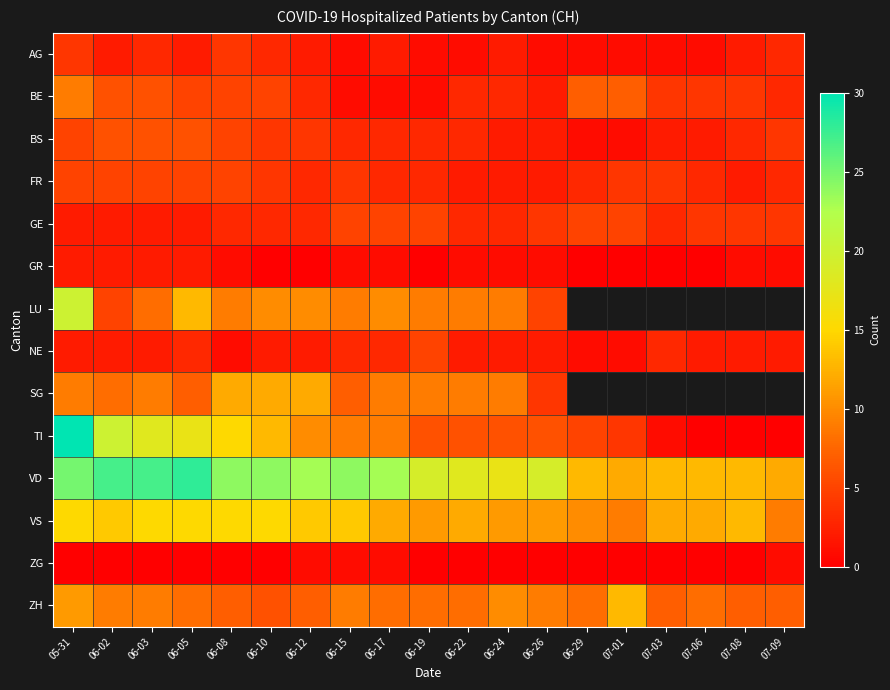

What is the minimum value for AG?

1.0